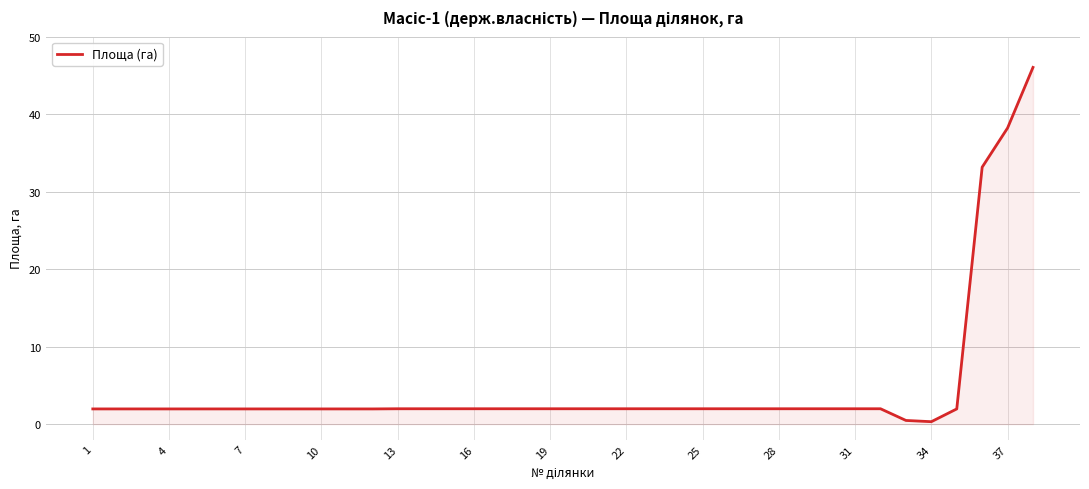

What is the average value?

4.8